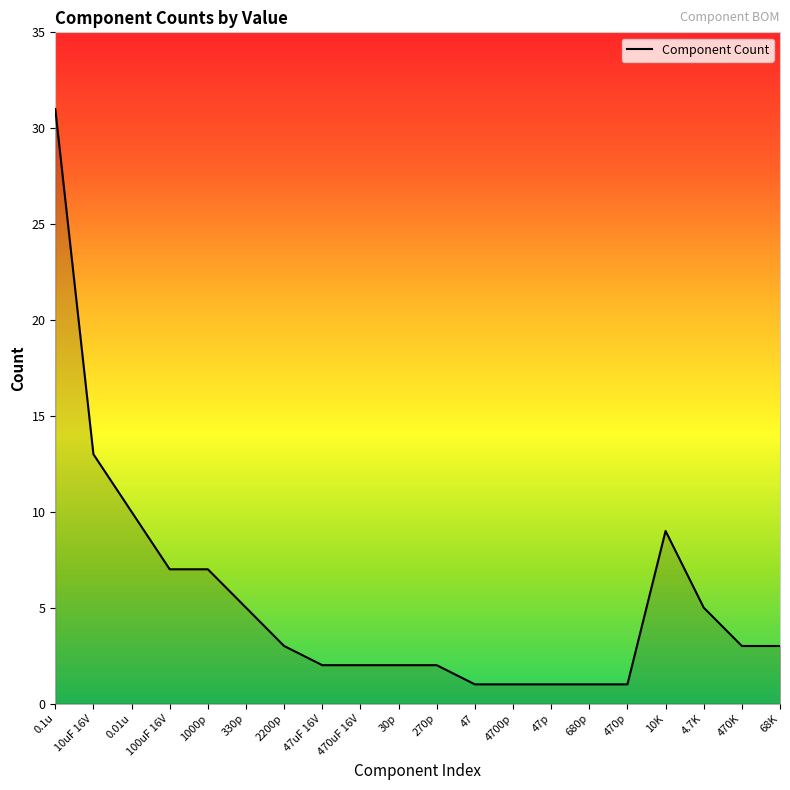

What is the greatest value displayed?

31